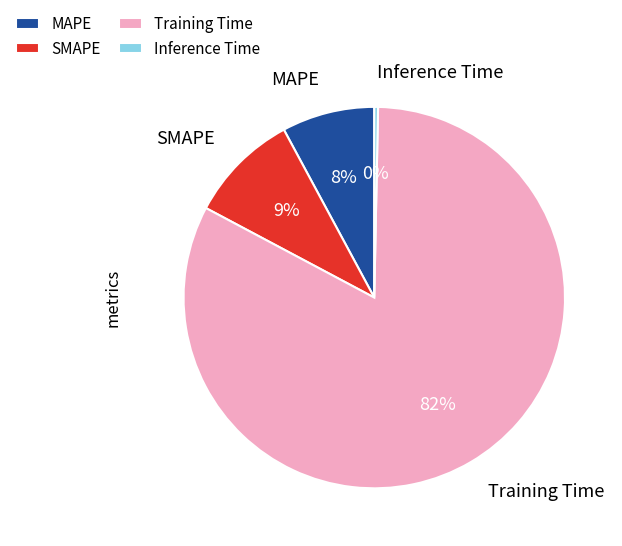

To the nearest percent, what is the combined percentage of MAPE and Inference Time?

8%